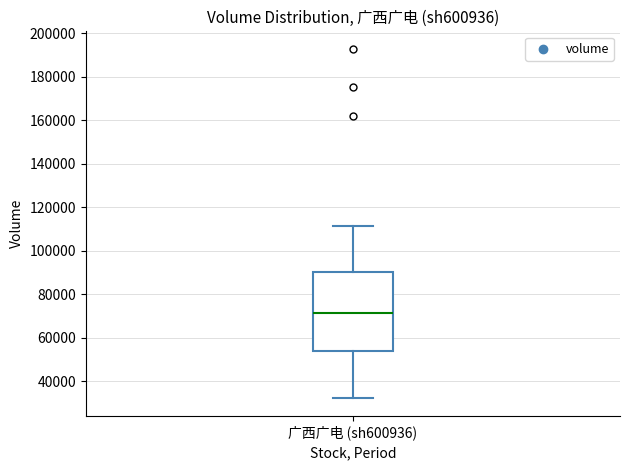

Read this box plot against the y-axis: the position of the median line, the range covered by the box, and the ends of both whiskers. The values are not printed on the chart, so give them approximately, as read against the axis.

median 72000, box 54000 to 90000, whiskers 32000 to 112000